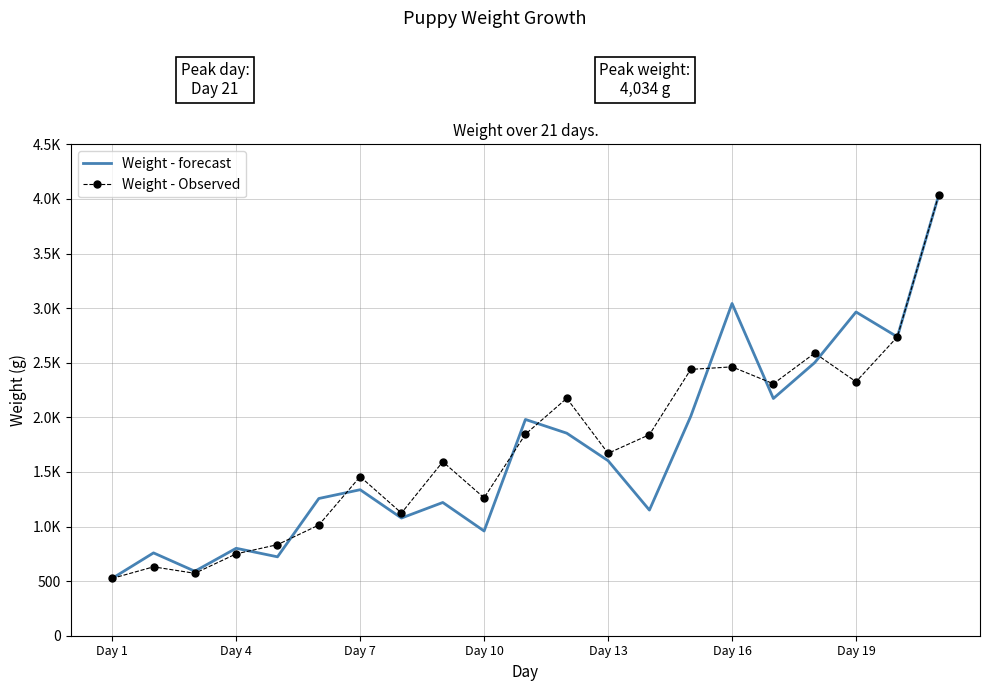

What are all the series names shown in the legend?

Weight - forecast, Weight - Observed